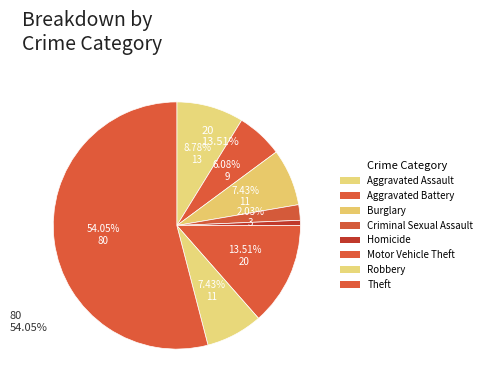

To the nearest percent, what portion does Motor Vehicle Theft represent?

14%